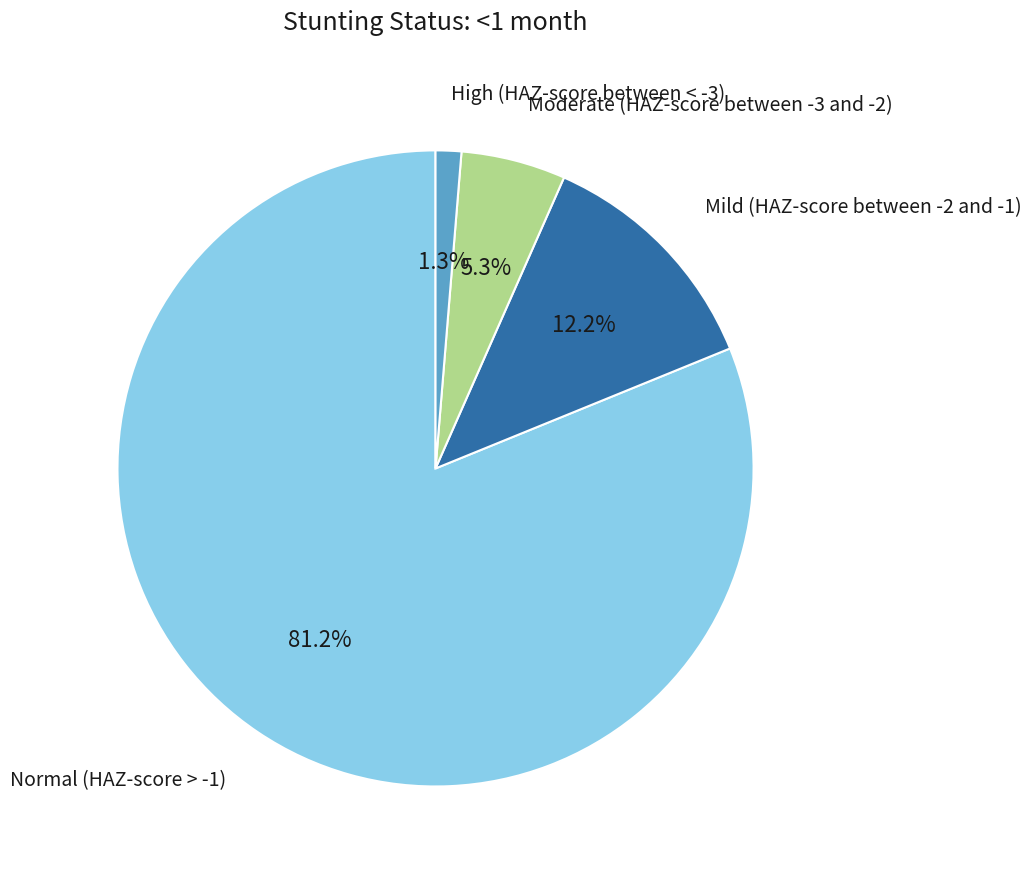

Is there any slice that represents more than half of the pie?

Yes